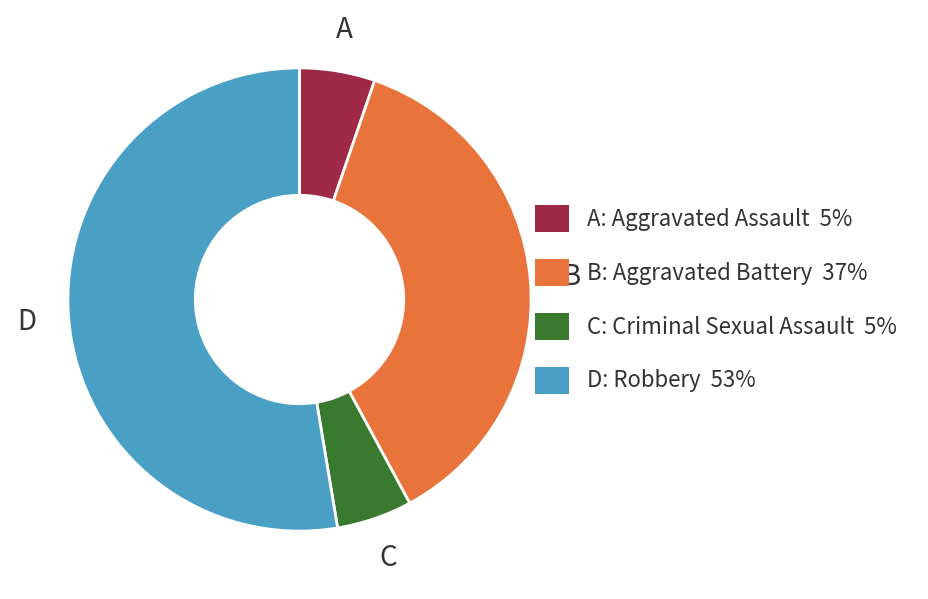

Does any single category account for the majority?

Yes